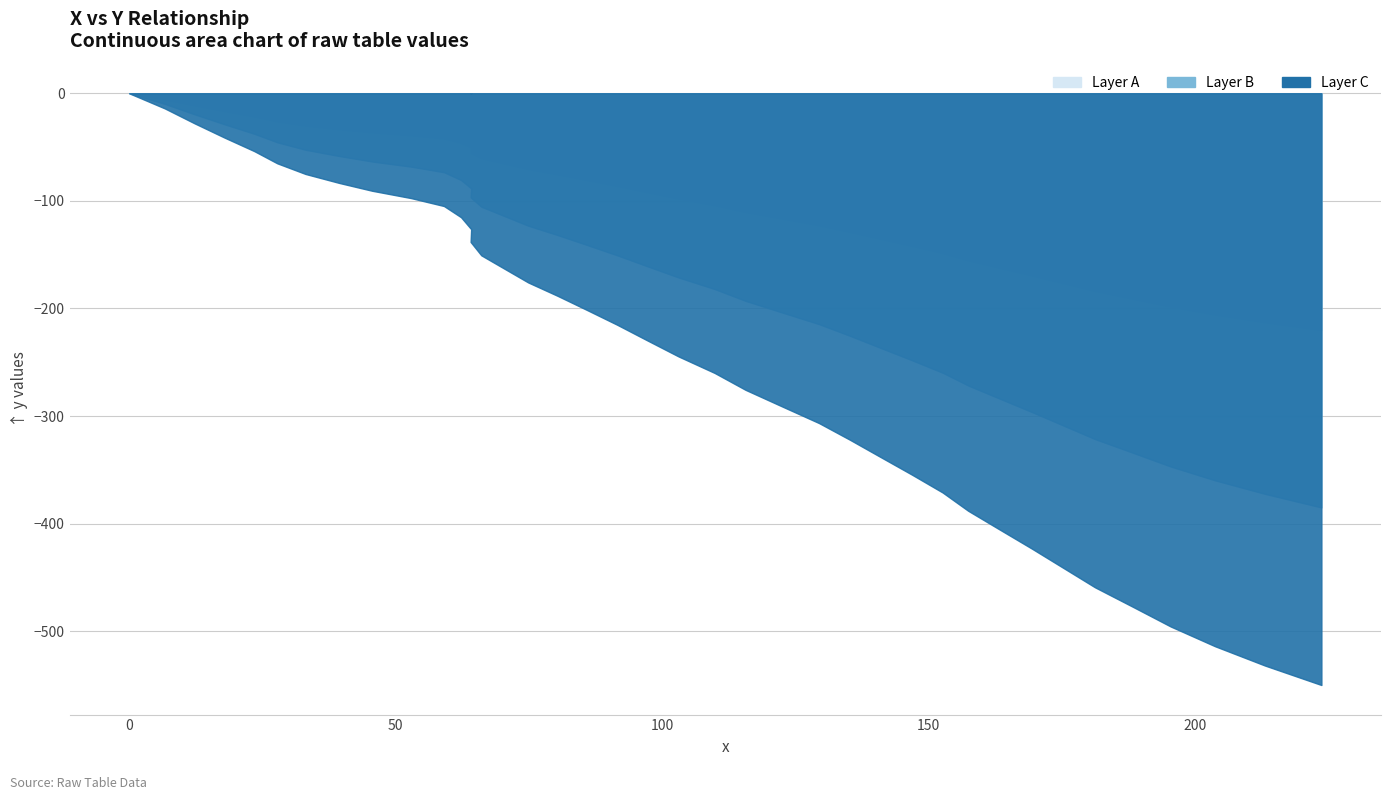

What is the ratio of the value at 91.6 to the value at 12.3?

7.4